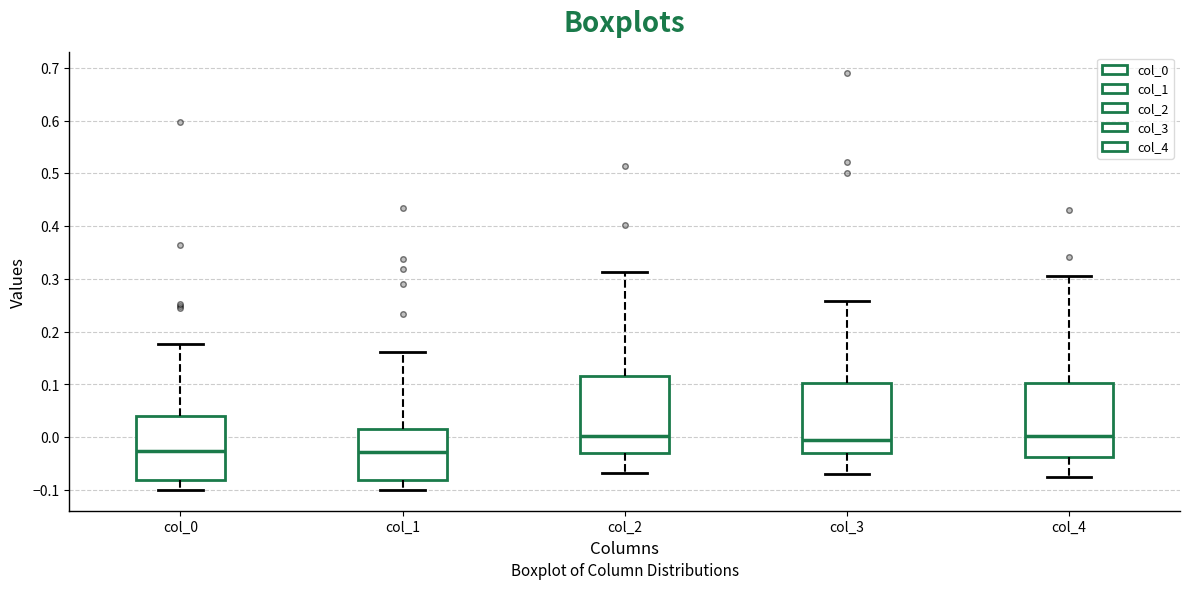

Reading left to right, read every box against the y-axis: the position of its median line, the range the box covers, and the ends of its whiskers. The values are not printed on the chart, so give them approximately, as read against the axis.

col_0: median -0.03, box -0.08 to 0.04, whiskers -0.10 to 0.18
col_1: median -0.03, box -0.08 to 0.02, whiskers -0.10 to 0.16
col_2: median 0.00, box -0.03 to 0.12, whiskers -0.07 to 0.31
col_3: median 0.00, box -0.03 to 0.10, whiskers -0.07 to 0.26
col_4: median 0.00, box -0.04 to 0.10, whiskers -0.08 to 0.31